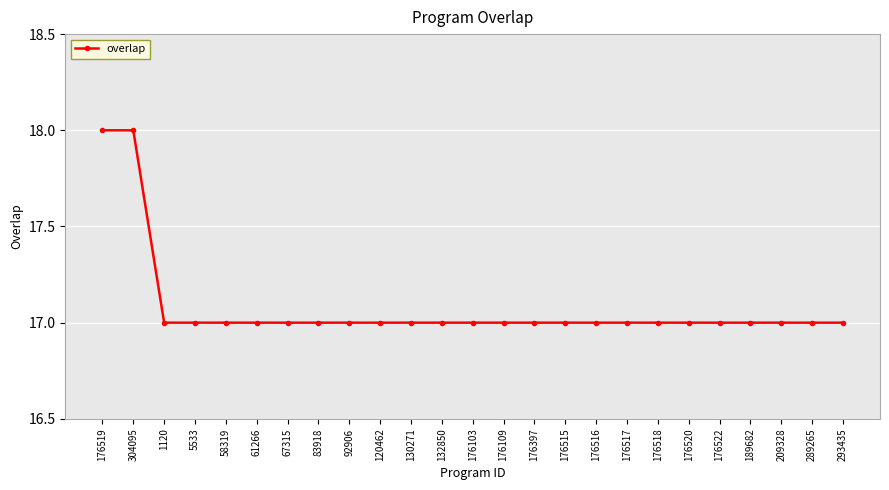

Reading right to left, extract all data points from this chart.

17	17	17	17	17	17	17	17	17	17	17	17	17	17	17	17	17	17	17	17	17	17	17	18	18